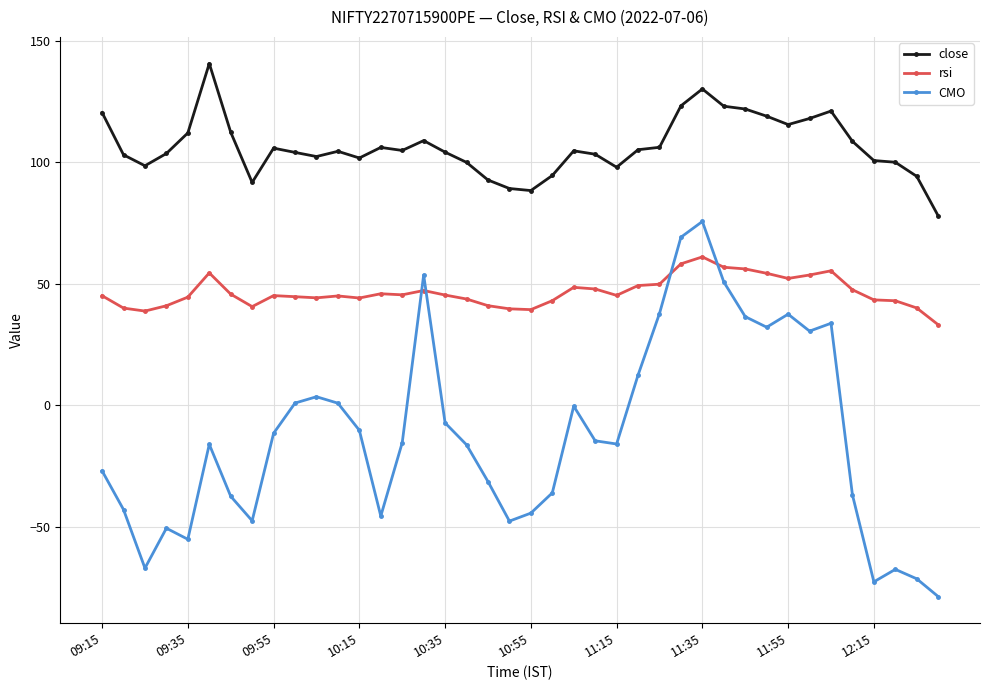

True or false: close has more than 2 interior local peaks.

True